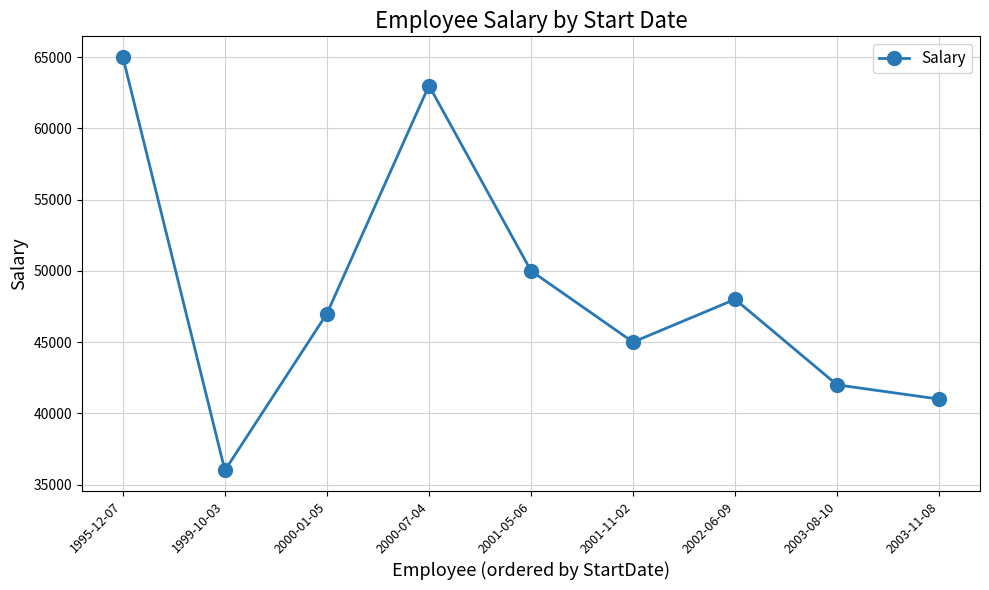

At which category does the chart reach its peak across all series?

1995-12-07